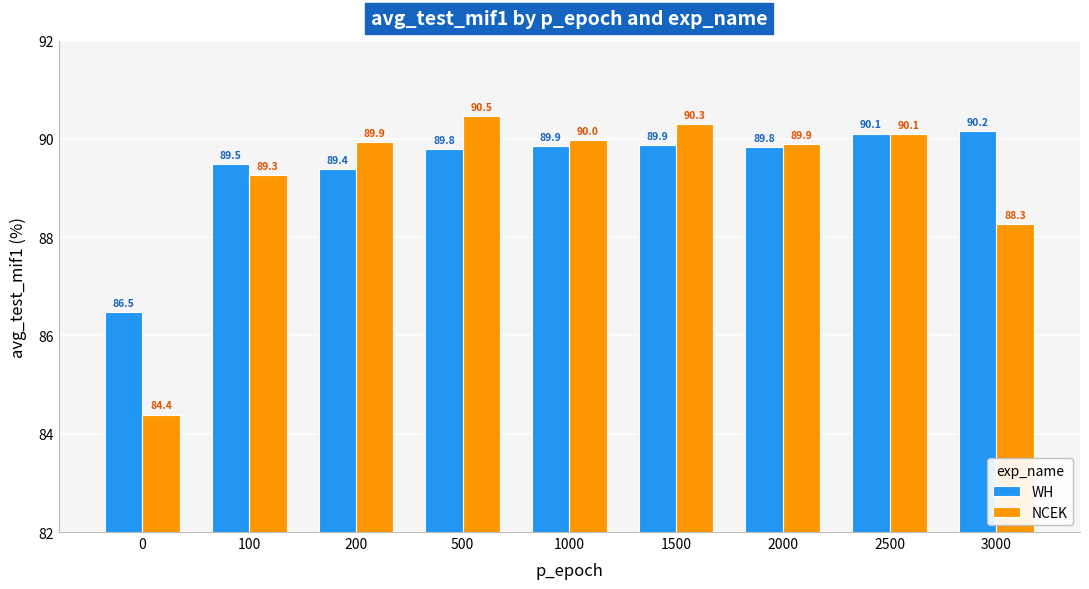

What is the minimum value shown in the chart?

84.4